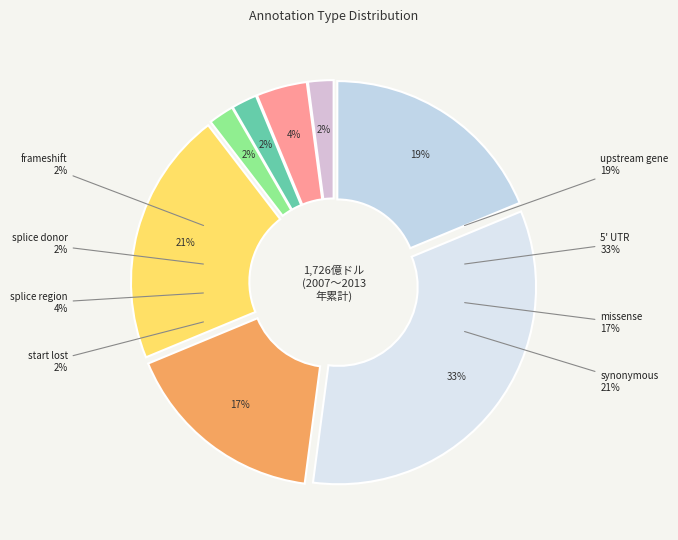

What is the largest slice in the pie chart?

5' UTR